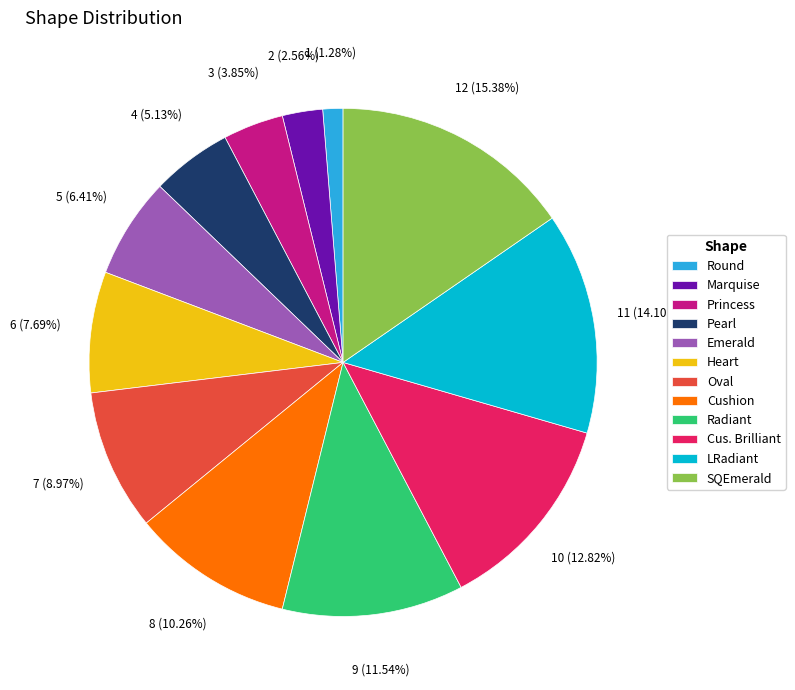

Which category has the biggest portion of the pie?

SQEmerald